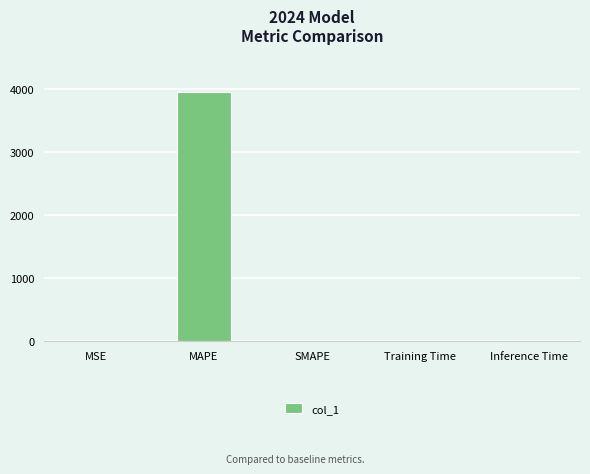

The chart shows a value of 3959.6 at MAPE. True or false?

True